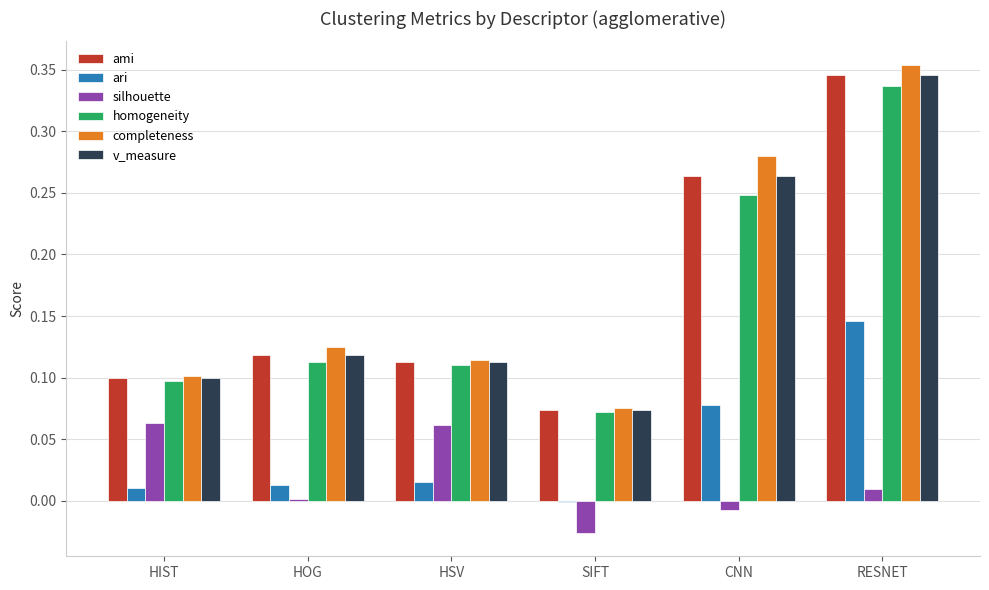

How many data points does each series have?

6